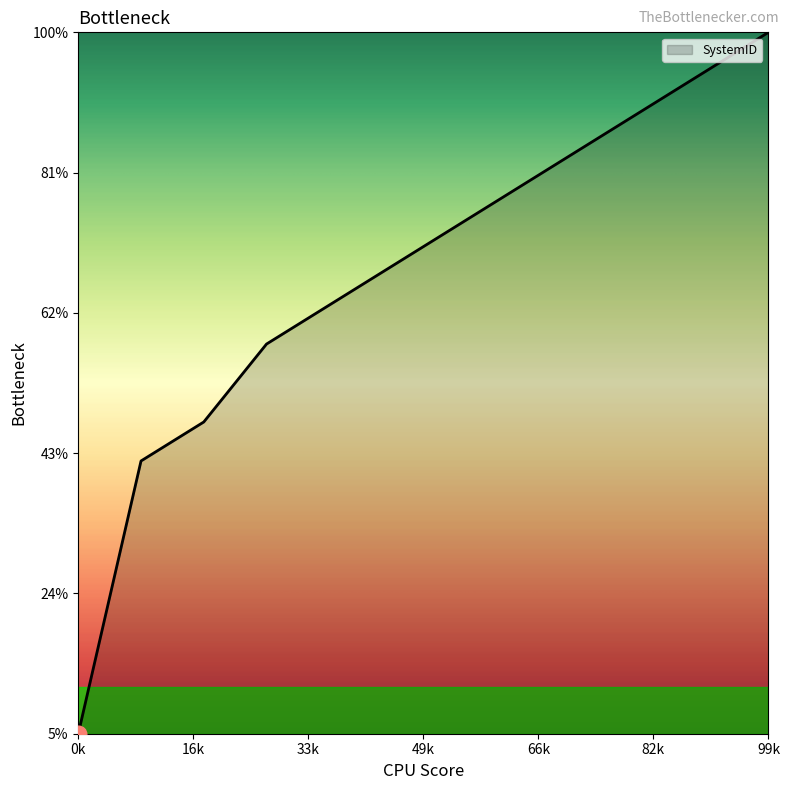

Does the chart have visible grid lines?

No